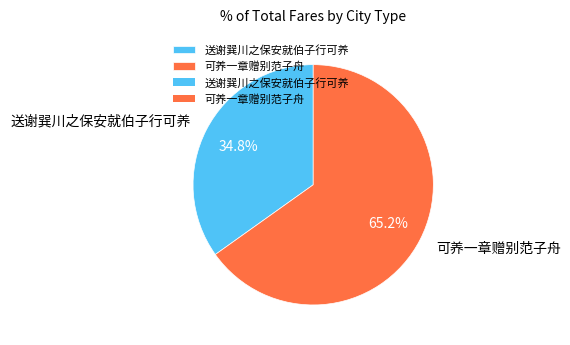

Approximately how many times larger is the value at 可养一章赠别范子舟 compared to 送谢巽川之保安就伯子行可养?

1.9